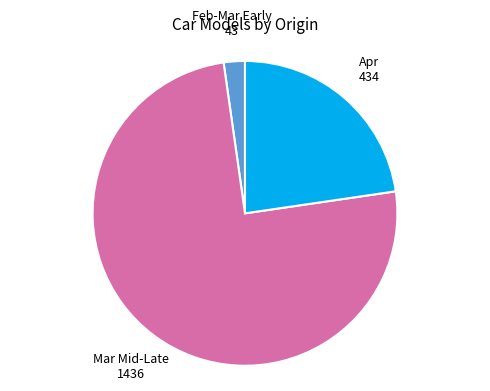

Is there a majority slice in this chart?

Yes